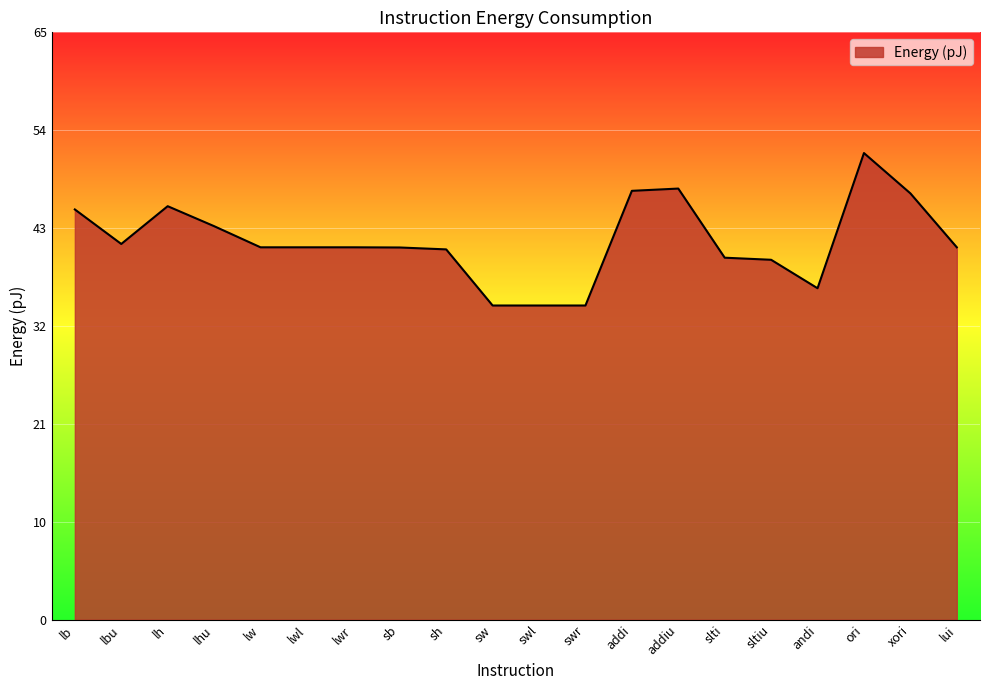

Does the chart have visible grid lines?

Yes